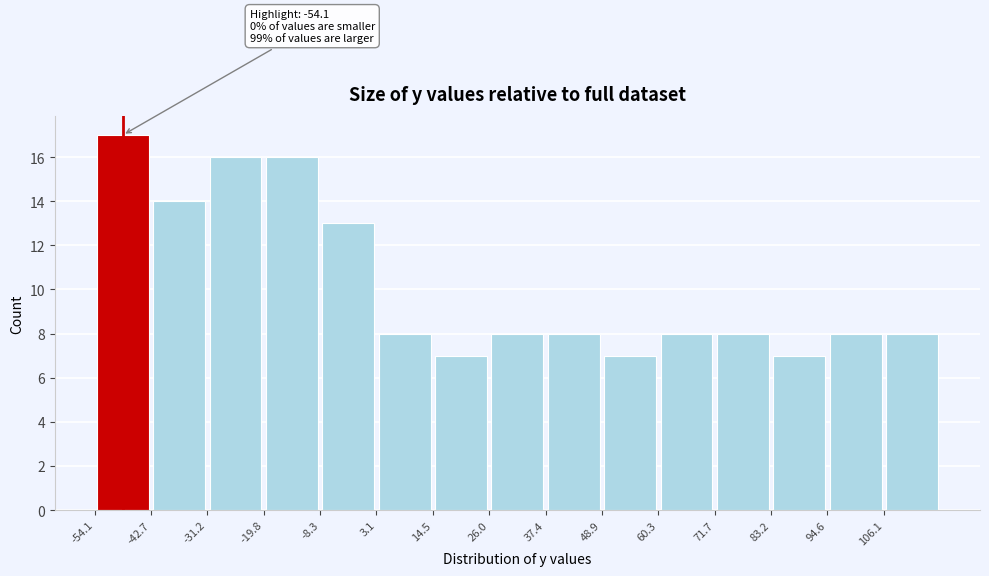

Which range on the x-axis has the tallest bar?

-54 to -42